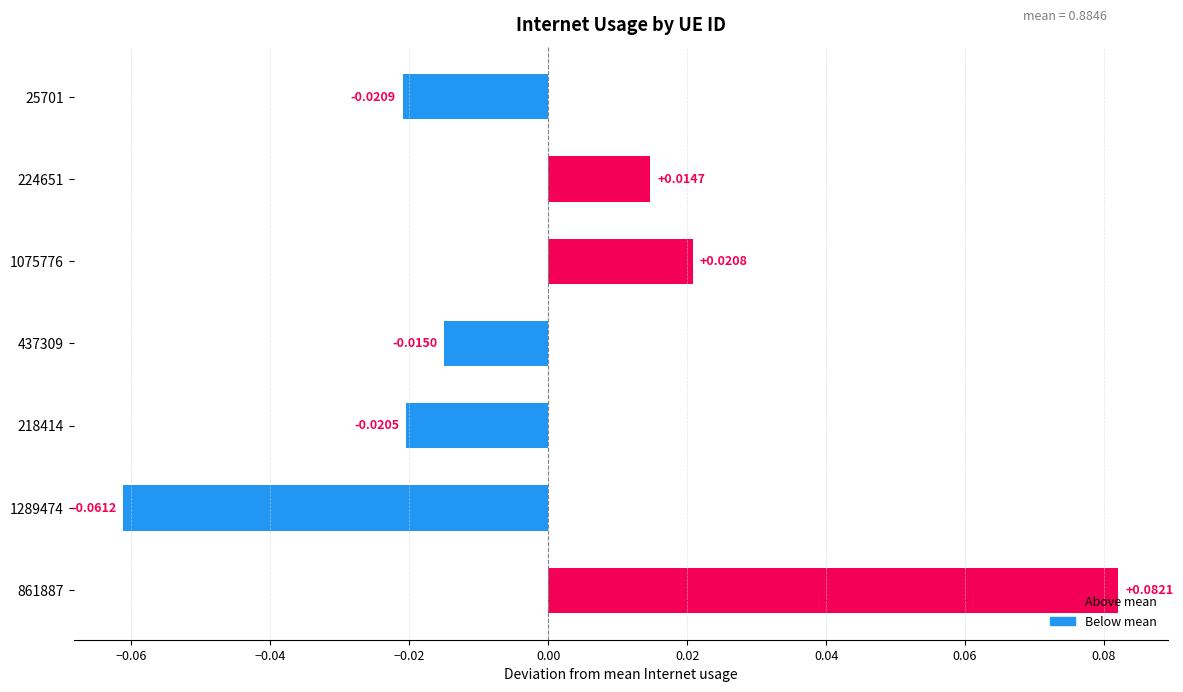

Which has a higher value, 25701 or 1075776?

1075776